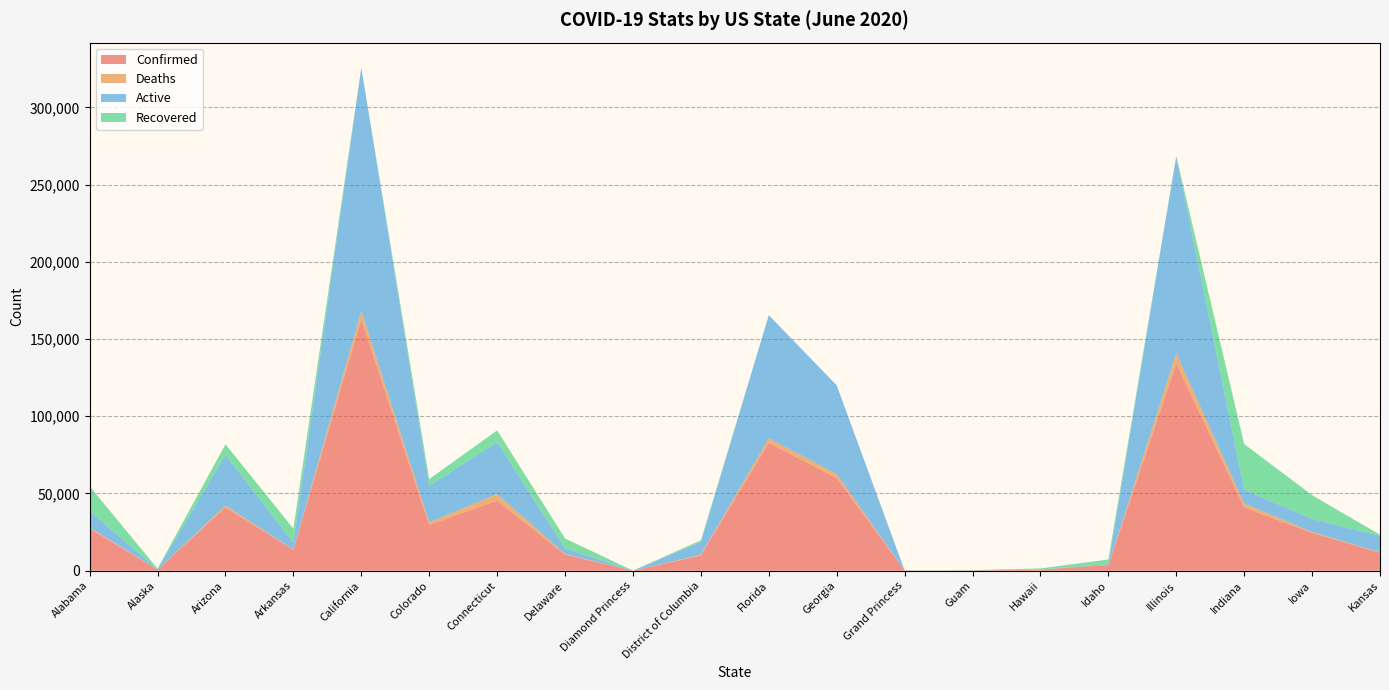

Reading right to left, transcribe all the data shown in this chart.

Confirmed: Kansas=11644	Iowa=24460	Indiana=41013	Illinois=134185	Idaho=3632	Hawaii=744	Guam=188	Grand Princess=103	Georgia=60030	Florida=82719	District of Columbia=9847	Diamond Princess=49	Delaware=10444	Connecticut=45429	Colorado=29656	California=162798	Arkansas=13606	Arizona=40937	Alaska=695	Alabama=27312
Deaths: Kansas=247	Iowa=675	Indiana=2475	Illinois=6485	Idaho=88	Hawaii=17	Guam=5	Grand Princess=3	Georgia=2575	Florida=3018	District of Columbia=523	Diamond Princess=0	Delaware=426	Connecticut=4219	Colorado=1631	California=5271	Arkansas=197	Arizona=1249	Alaska=12	Alabama=790
Active: Kansas=10701	Iowa=8496	Indiana=8867	Illinois=127700	Idaho=623	Hawaii=90	Guam=13	Grand Princess=100	Georgia=57455	Florida=79701	District of Columbia=8169	Diamond Princess=49	Delaware=3713	Connecticut=33599	Colorado=23794	California=157527	Arkansas=4413	Arizona=32973	Alaska=245	Alabama=10548
Recovered: Kansas=696	Iowa=15289	Indiana=29671	Illinois=0	Idaho=2921	Hawaii=637	Guam=170	Grand Princess=0	Georgia=0	Florida=0	District of Columbia=1155	Diamond Princess=0	Delaware=6305	Connecticut=7611	Colorado=4231	California=0	Arkansas=8996	Arizona=6715	Alaska=438	Alabama=15974